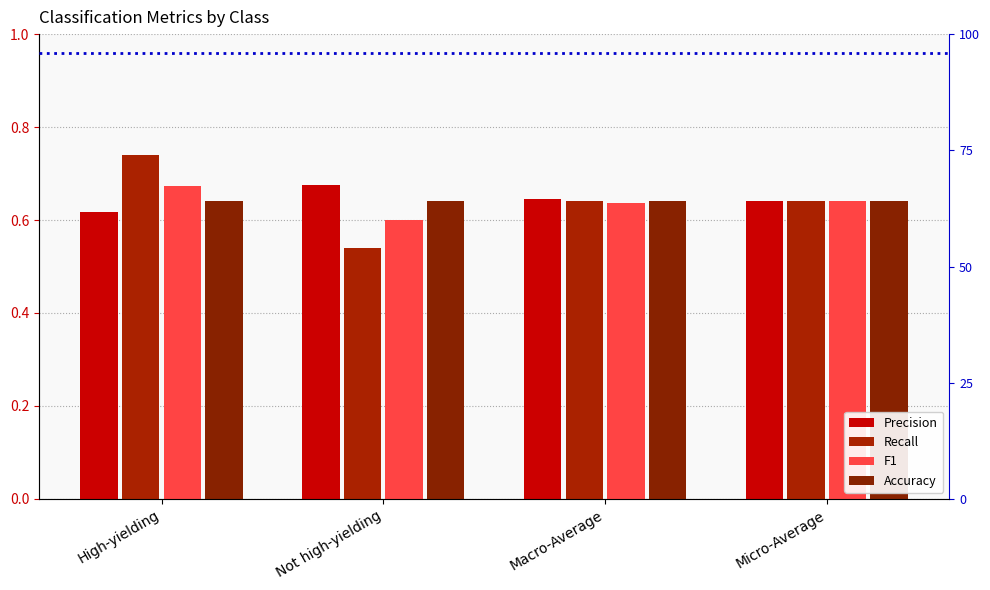

What is the difference between the maximum and minimum values in the Recall series?

0.2